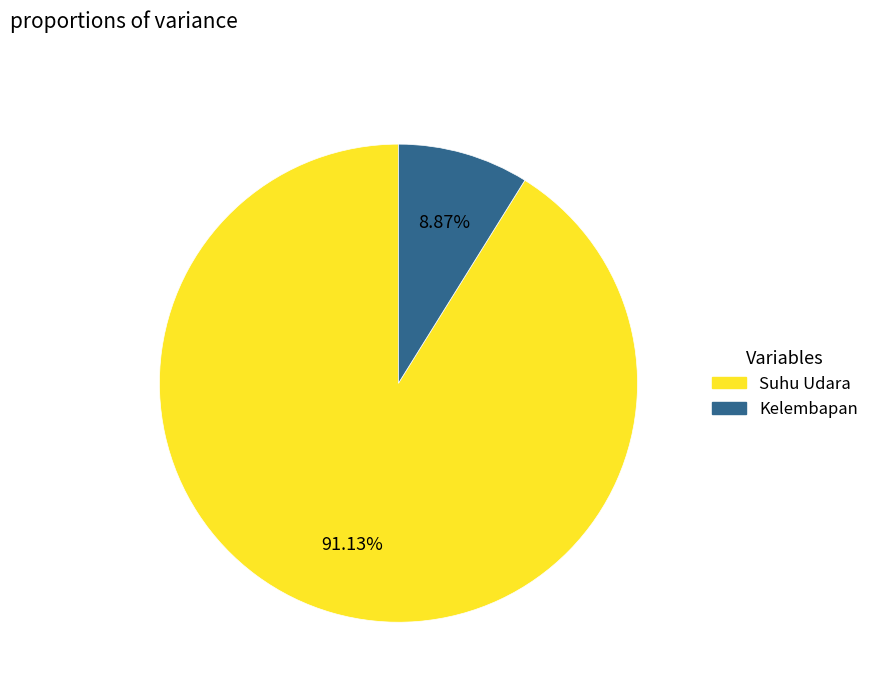

To the nearest percent, what percentage of the pie is Suhu Udara?

91%